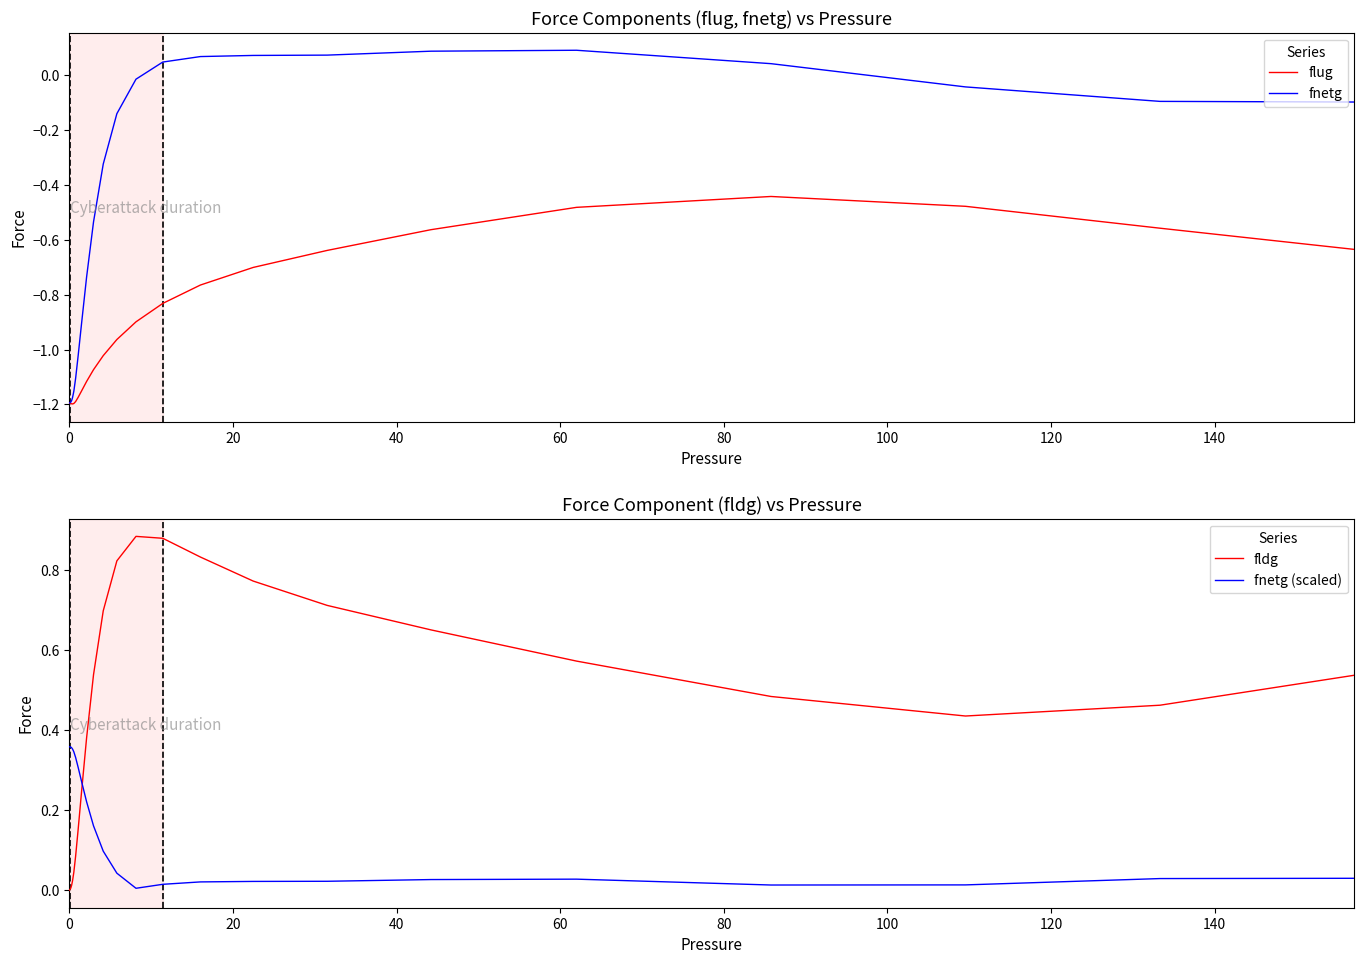

True or false: fldg has more than 0 interior local peaks.

True